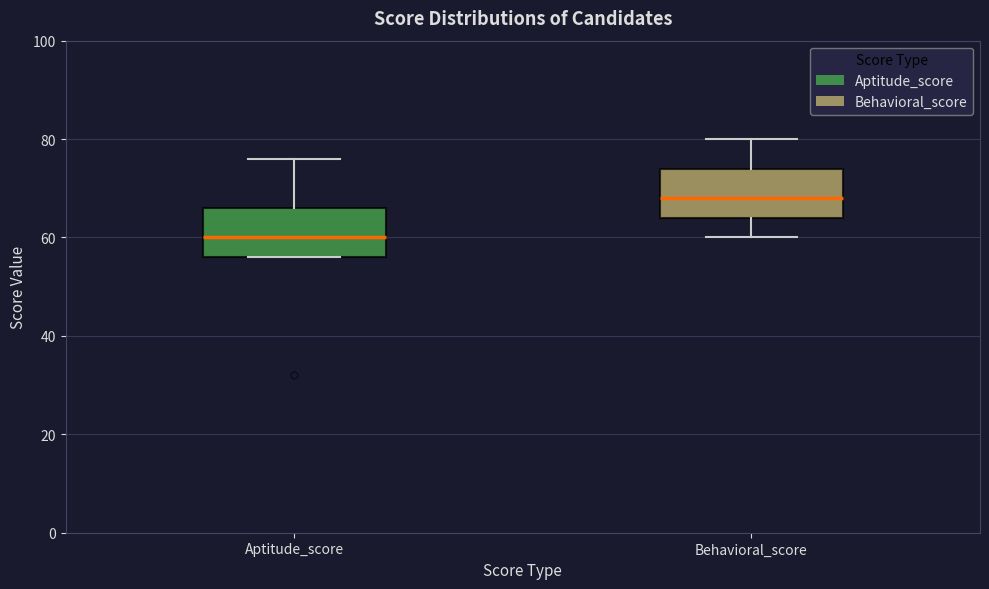

Where does the median line of the box for Behavioral_score sit on the y-axis? The values are not printed on the chart, so give them approximately, as read against the axis.

68